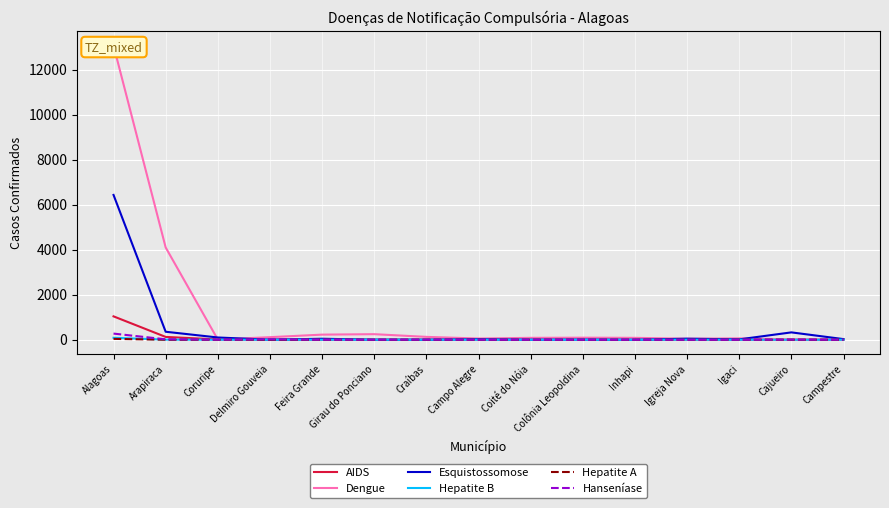

Count the number of categories in the chart.

15